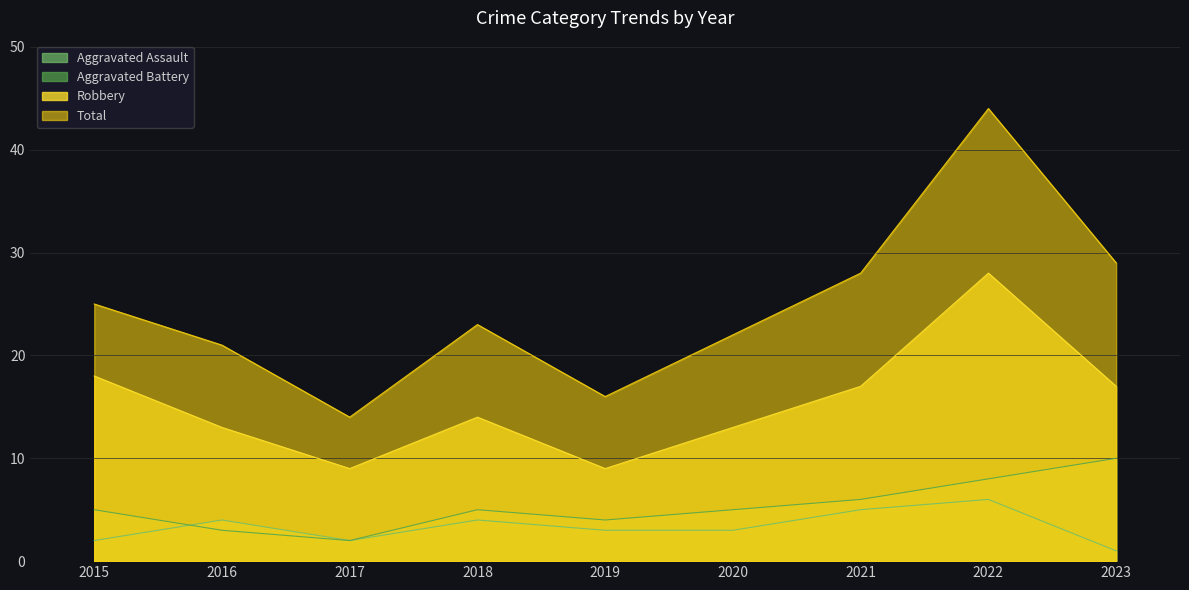

Which series has the largest total across all categories?

Total